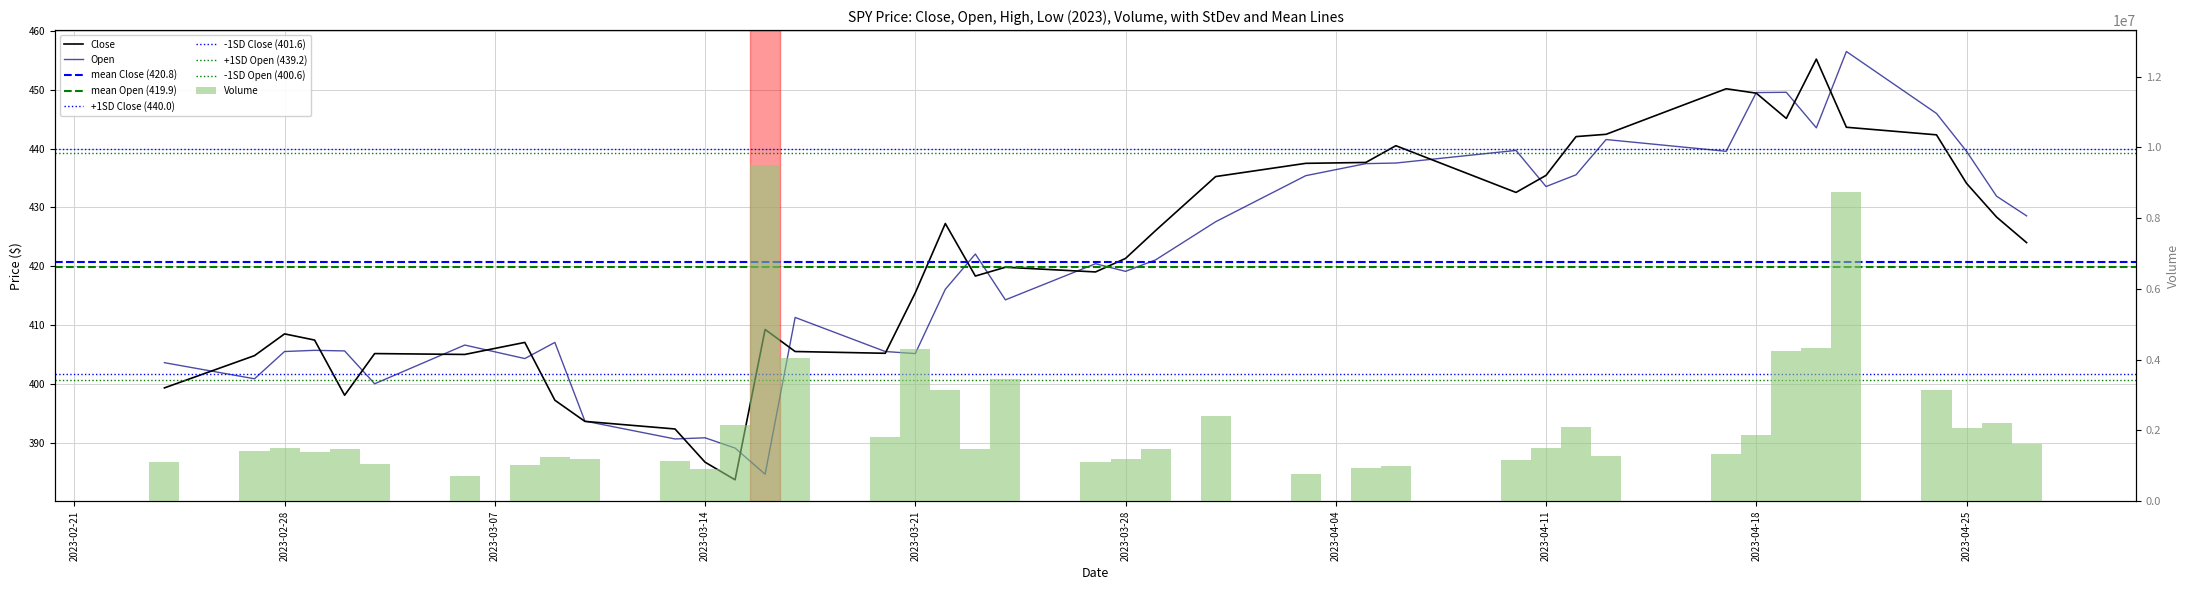

What is the value of the Close bar at the 17th from the left?

415.5